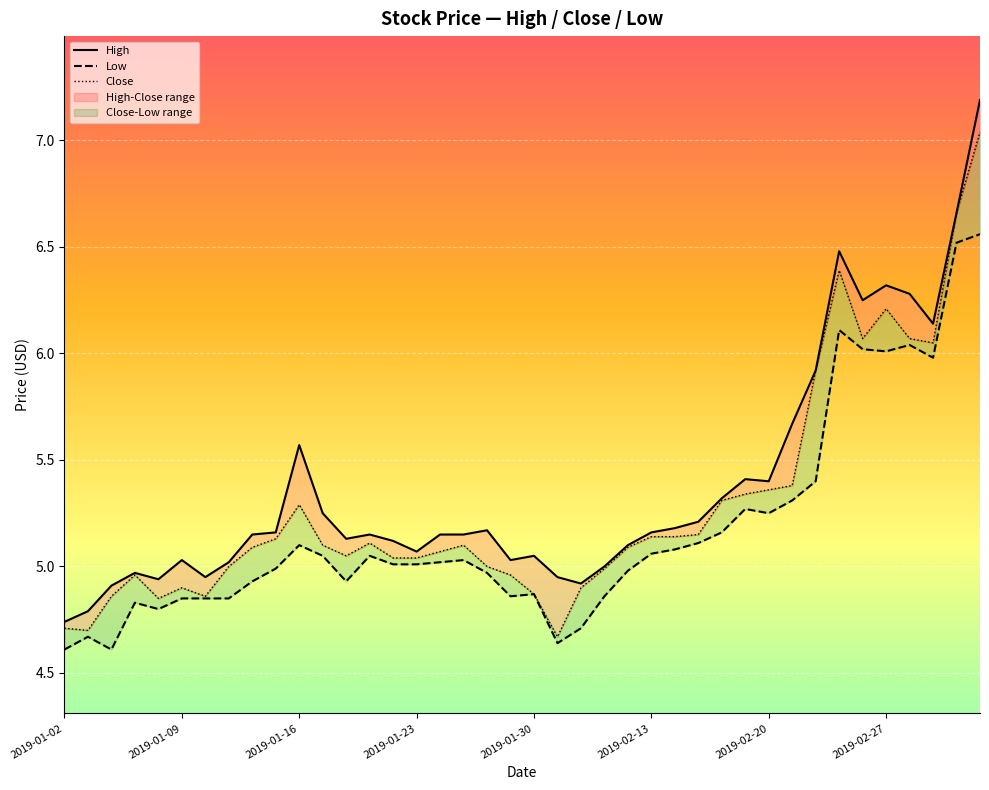

The value of Low at 2019-01-21 is 7.5. True or false?

False